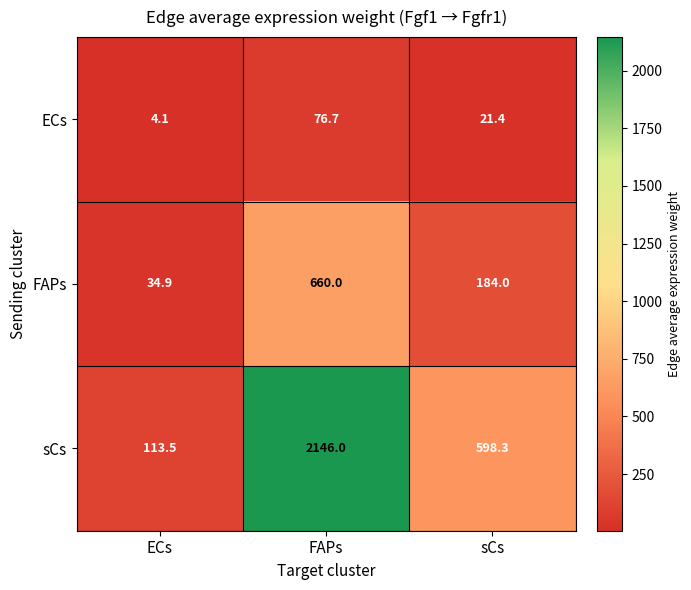

Reading right to left, transcribe all the data shown in this chart.

ECs: sCs=21.4	FAPs=76.7	ECs=4.1
FAPs: sCs=184.0	FAPs=660.0	ECs=34.9
sCs: sCs=598.3	FAPs=2146.0	ECs=113.5